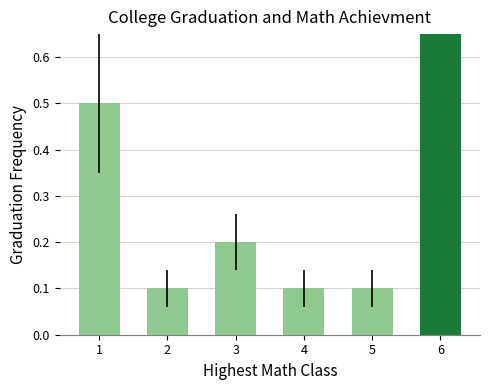

Reading left to right, transcribe all the data shown in this chart.

0.5	0.1	0.2	0.1	0.1	1.0